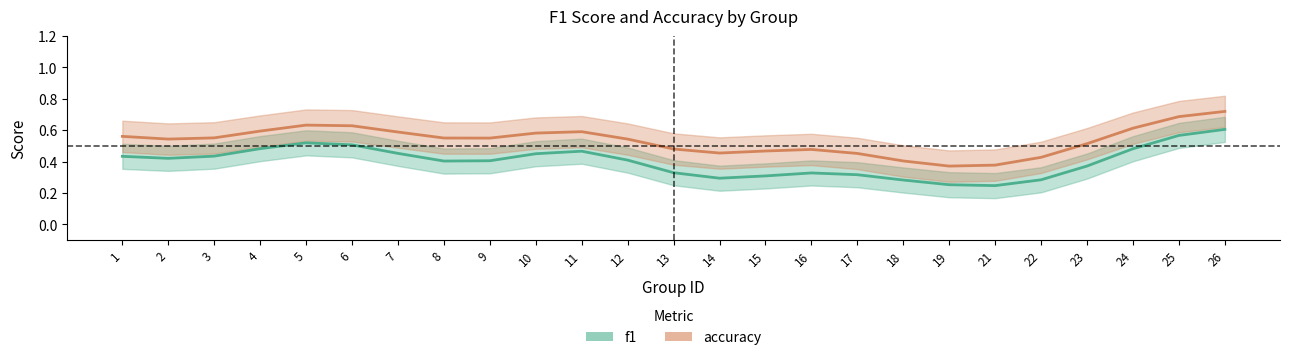

What is the value of the accuracy point at the 10th from the left?

0.6